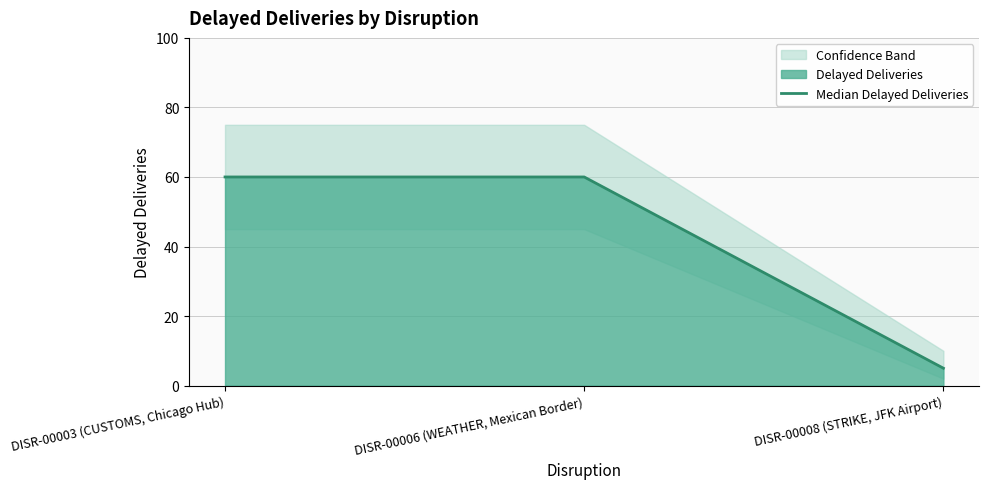

What is the sum of the values at DISR-00008 (STRIKE, JFK Airport) and DISR-00006 (WEATHER, Mexican Border)?

65